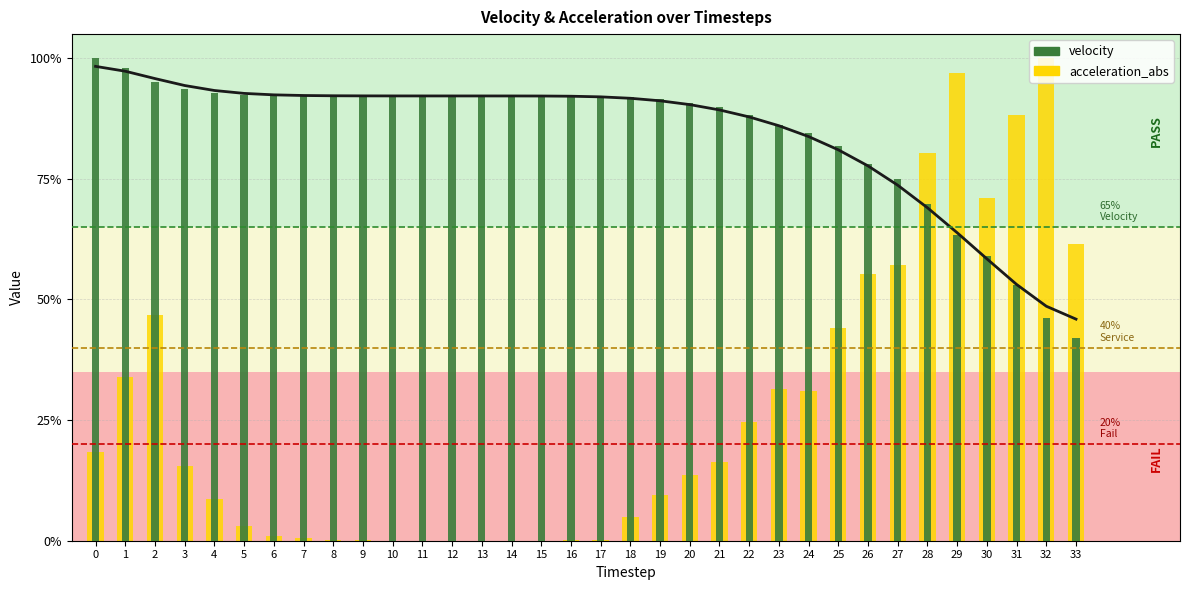

Read the velocity value at 7.

0.9